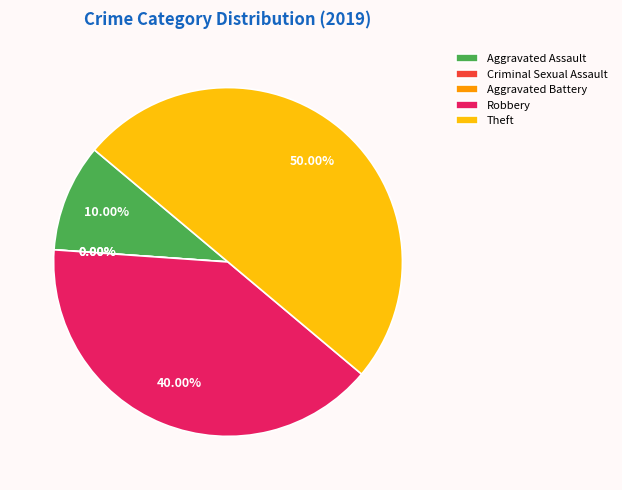

To the nearest percent, what is the difference between the Theft and Aggravated Battery slice percentages?

50%